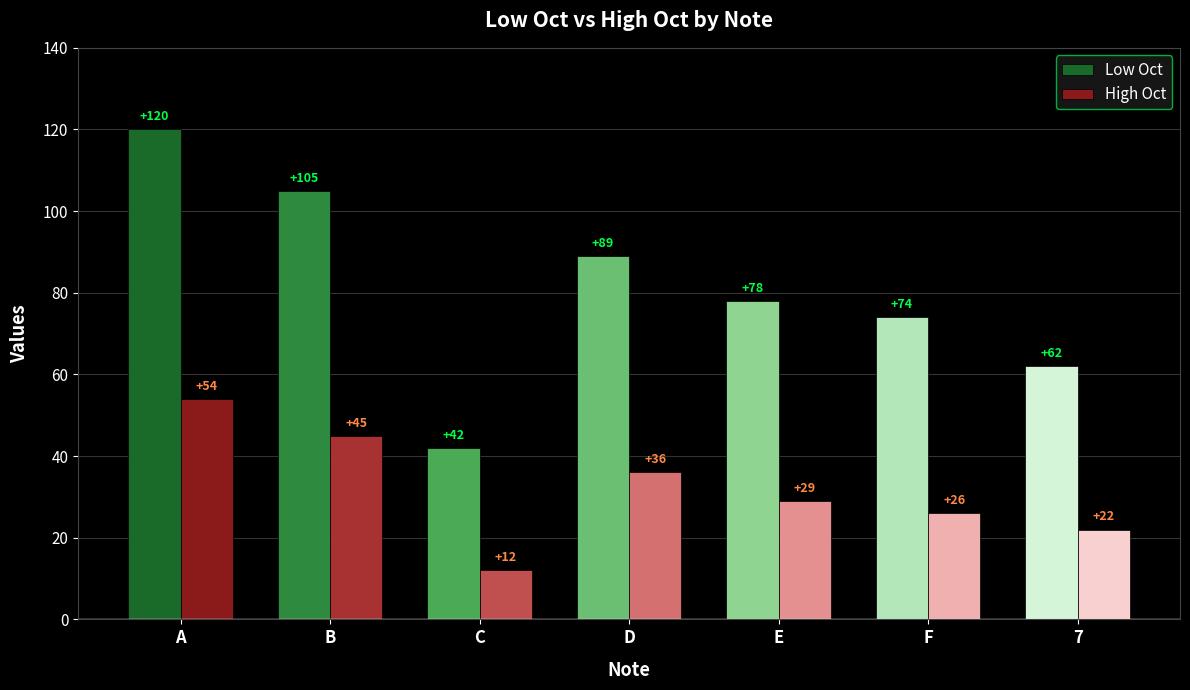

Rank the series at A from lowest to highest value.

High Oct, Low Oct